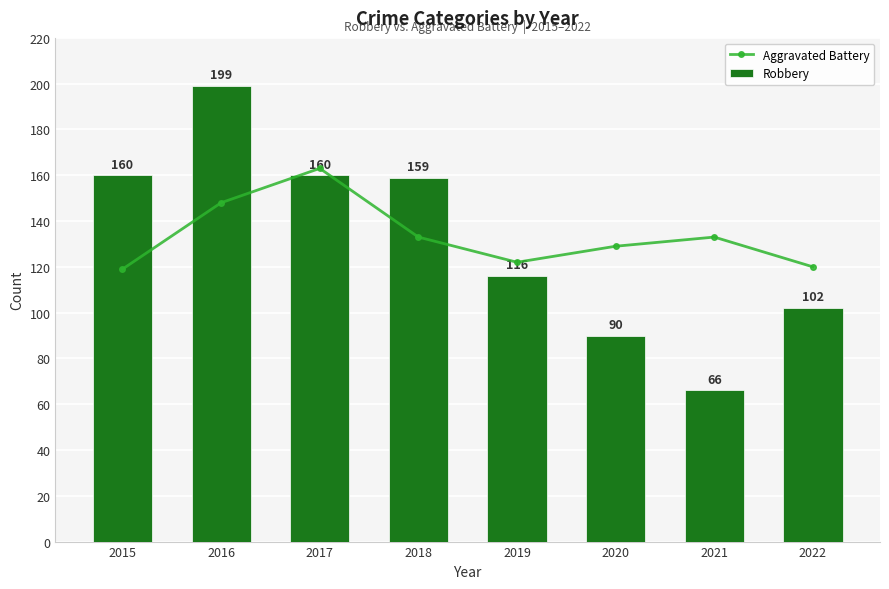

Are the bars grouped side by side (vs. stacked)?

Yes